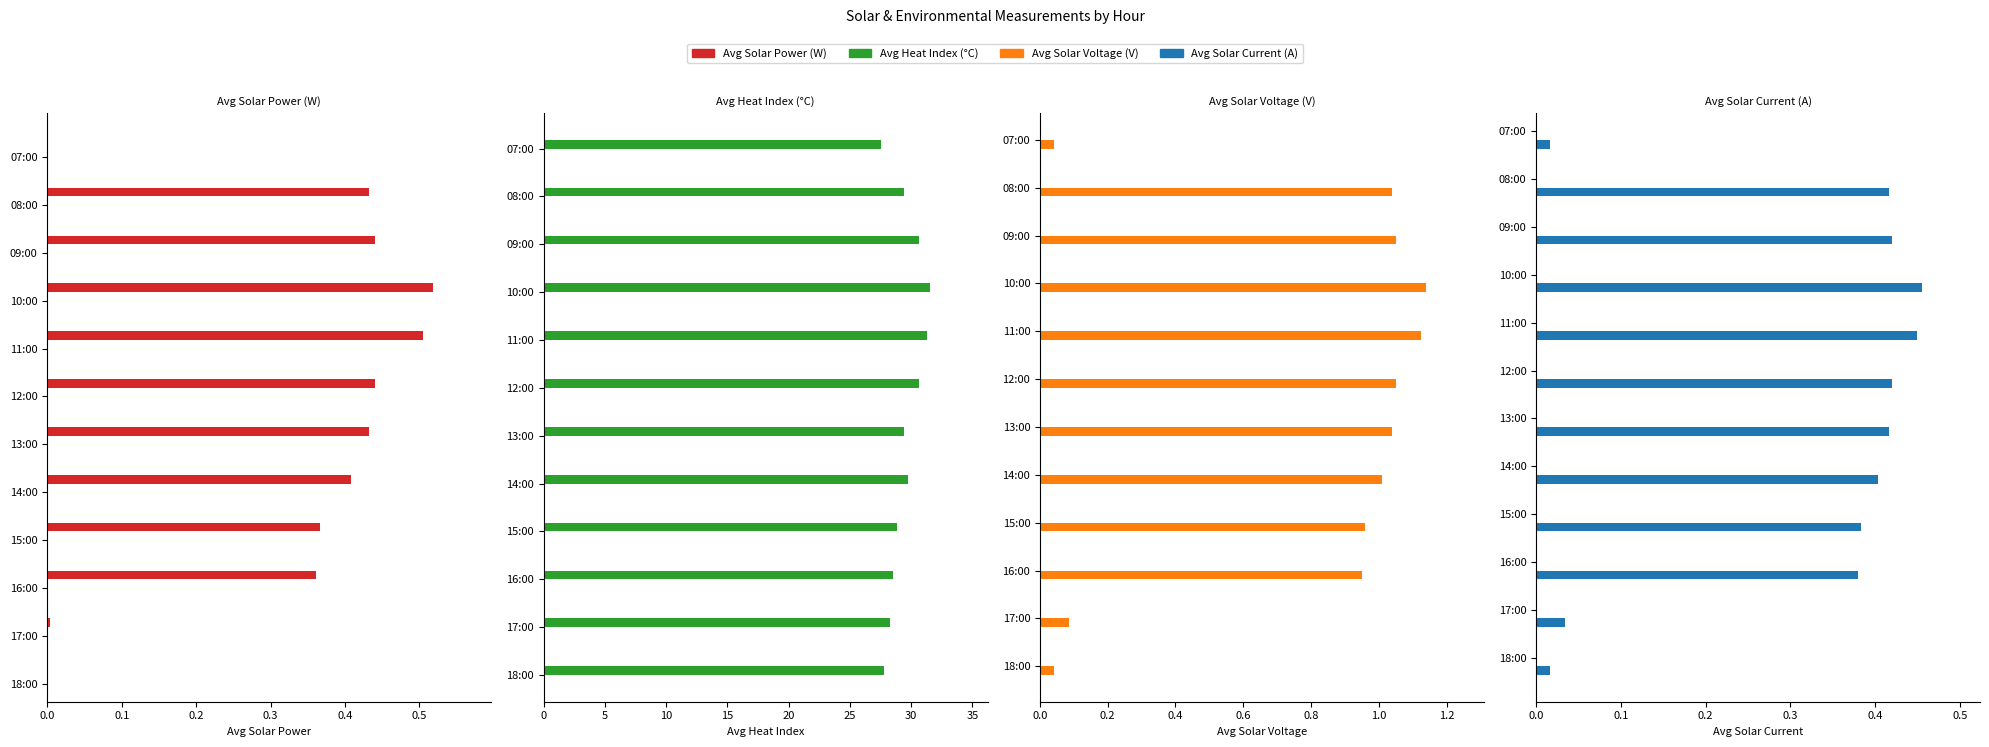

Which series has the widest spread of values?

Avg Heat Index (°C)